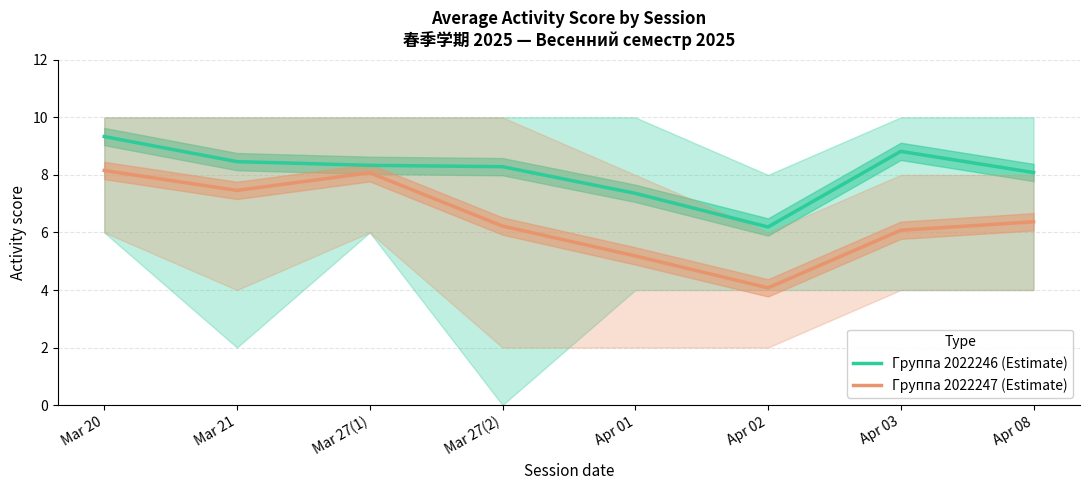

Reading left to right, what are all the values shown in this chart?

Группа 2022246 (Estimate): Mar 20=9.3	Mar 21=8.5	Mar 27(1)=8.3	Mar 27(2)=8.3	Apr 01=7.4	Apr 02=6.2	Apr 03=8.8	Apr 08=8.1
Группа 2022247 (Estimate): Mar 20=8.2	Mar 21=7.5	Mar 27(1)=8.1	Mar 27(2)=6.2	Apr 01=5.2	Apr 02=4.1	Apr 03=6.1	Apr 08=6.4